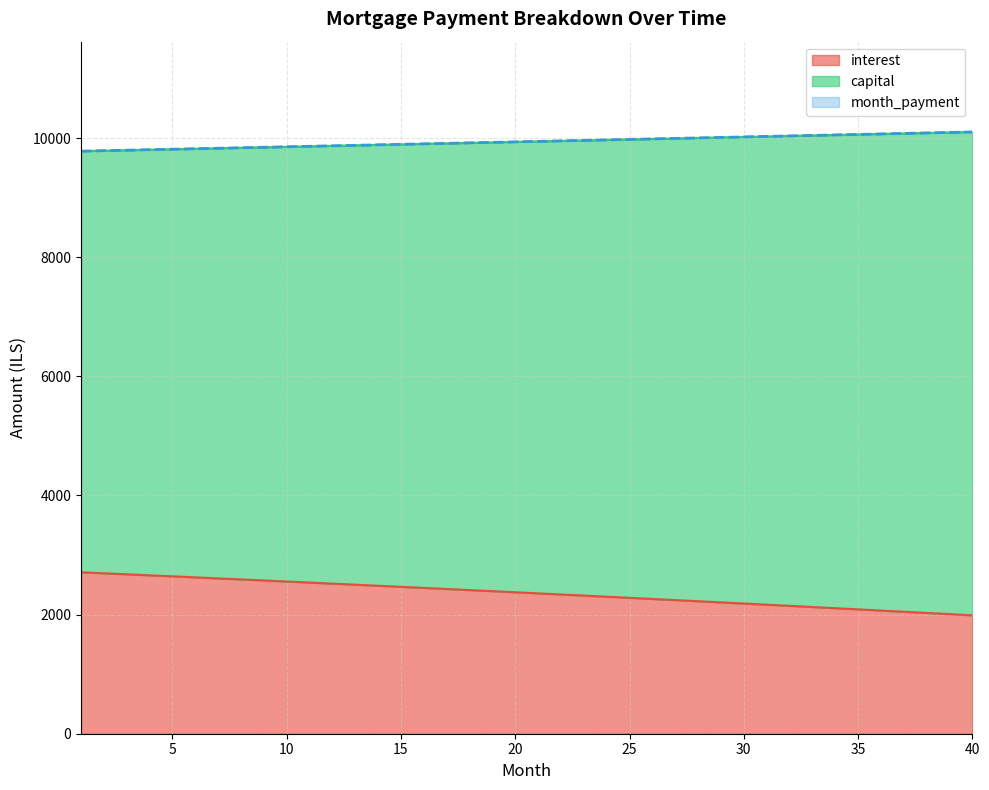

What is the highest value of the interest series?

2710.6